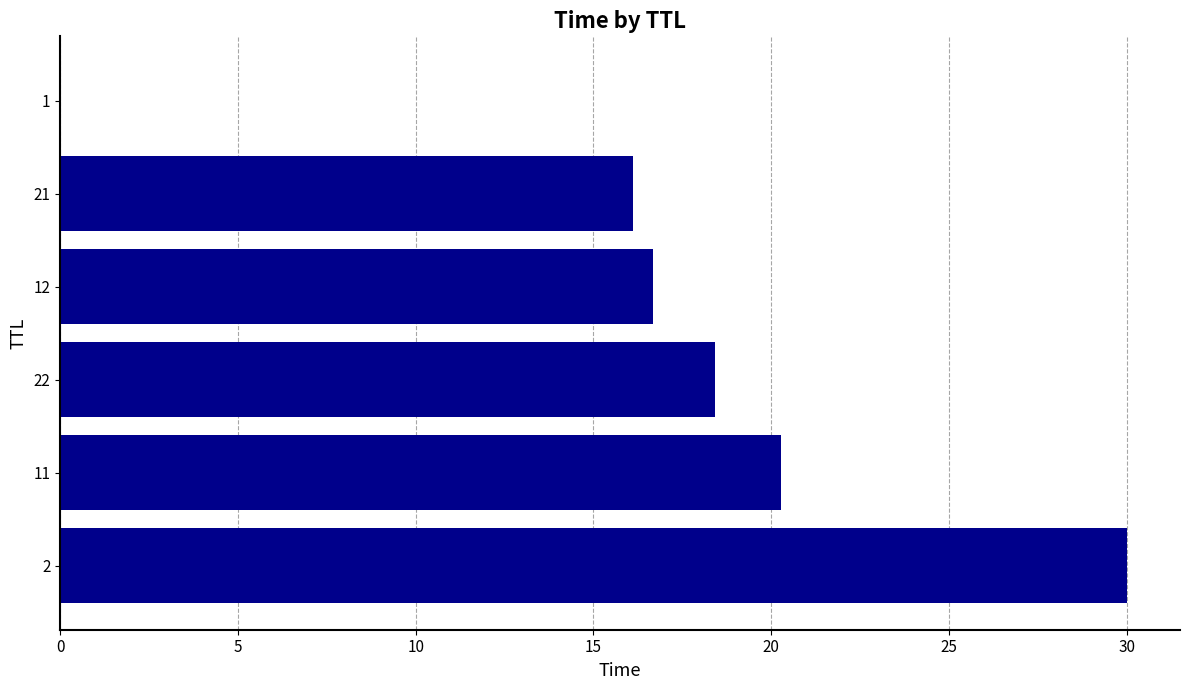

Where is the data nearest to the value 15?

21